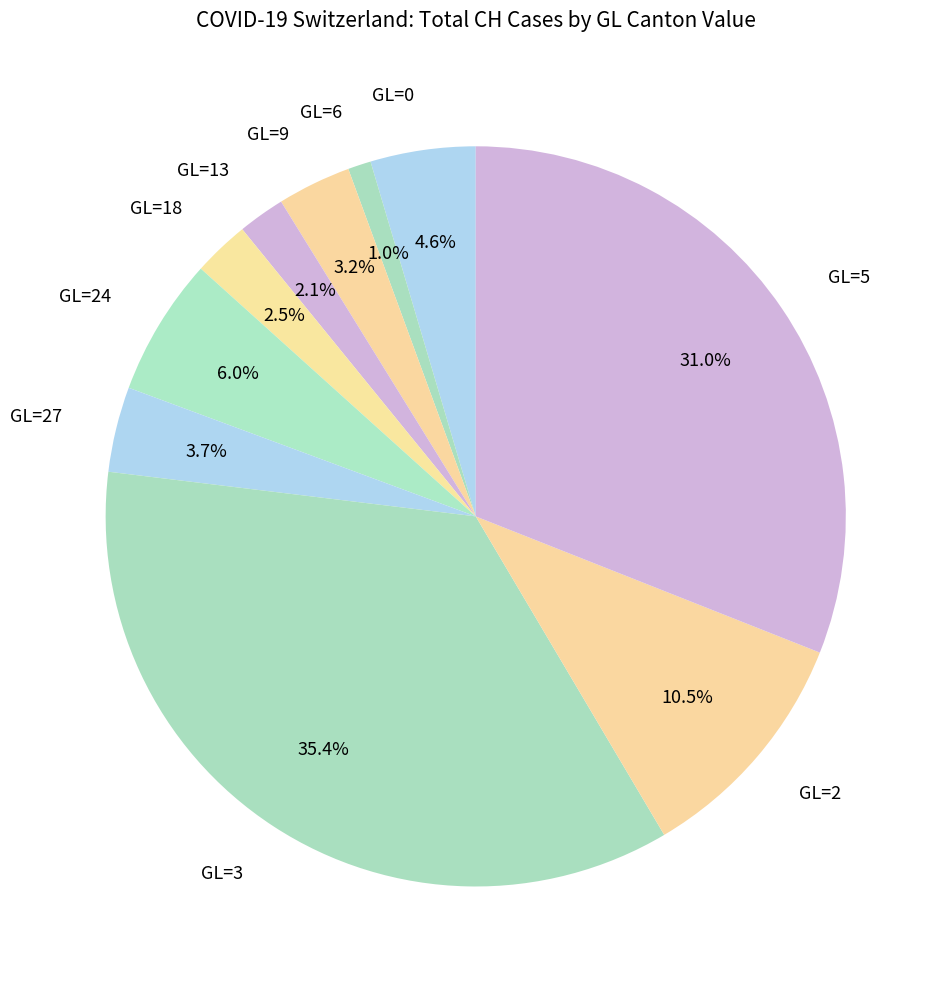

Between GL=0 and GL=3, which is larger?

GL=3